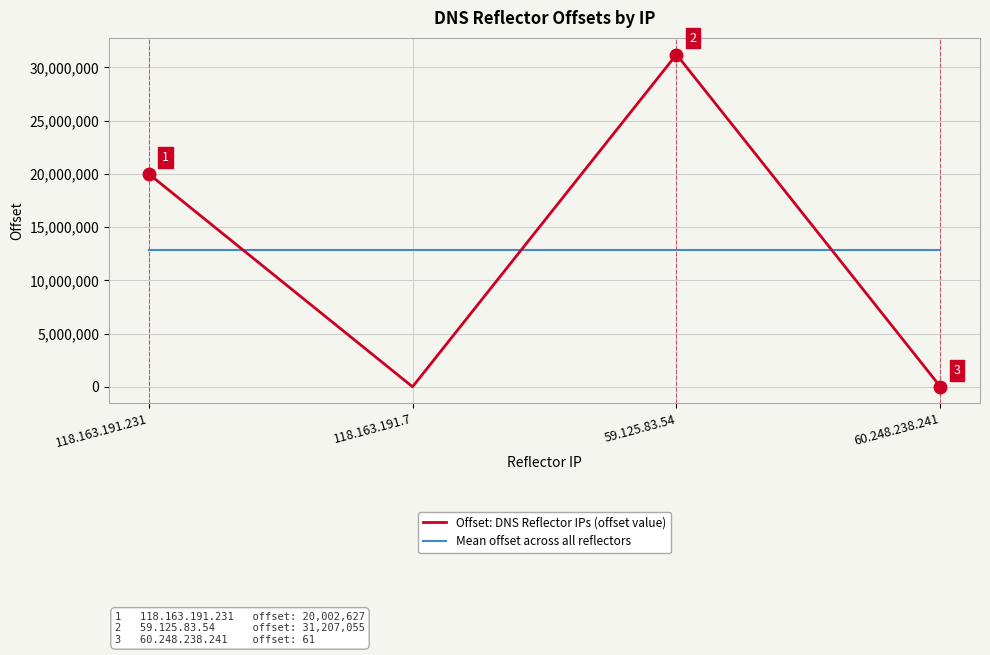

List the series in order of their peak value, lowest first.

Mean offset across all reflectors, Offset: DNS Reflector IPs (offset value)